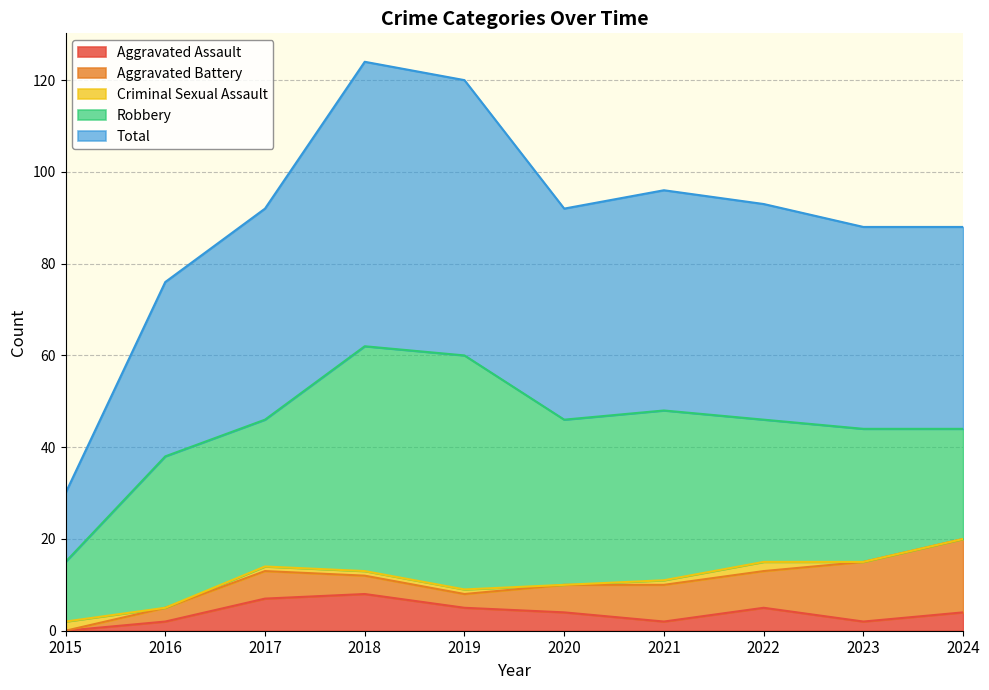

What is the difference between the maximum and minimum values in the Criminal Sexual Assault series?

2